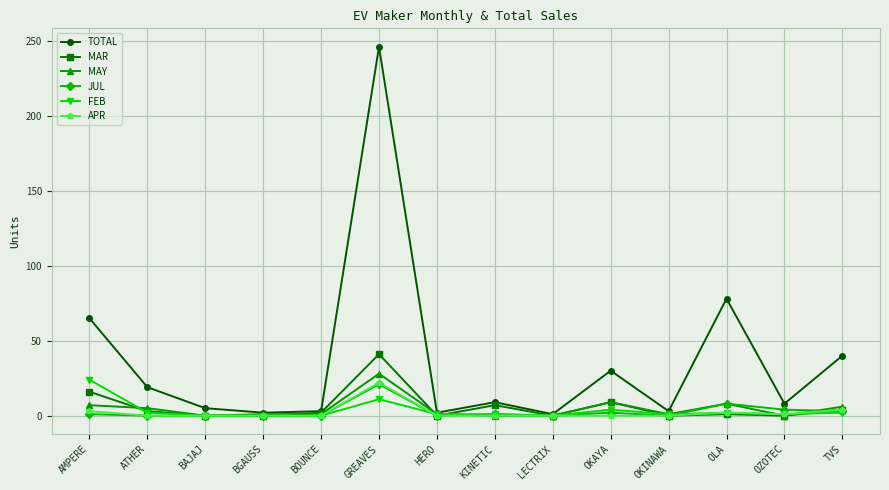

Which category has the highest value in the JUL series?

GREAVES